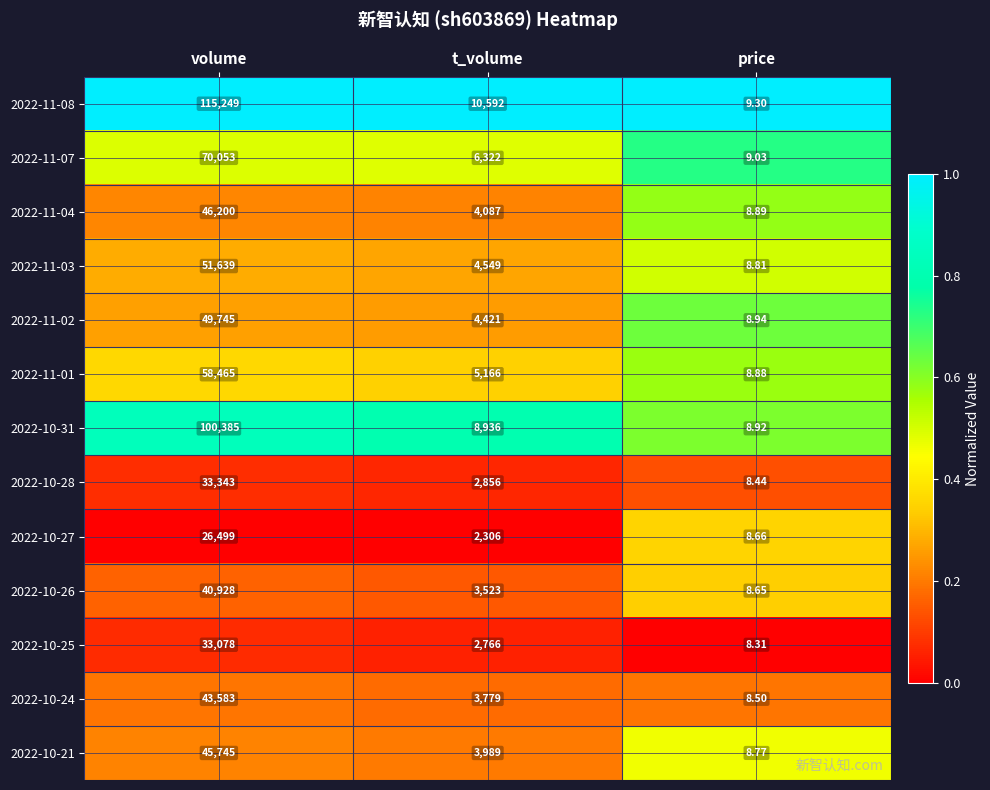

At which label does 2022-10-24 first exceed 3779?

volume